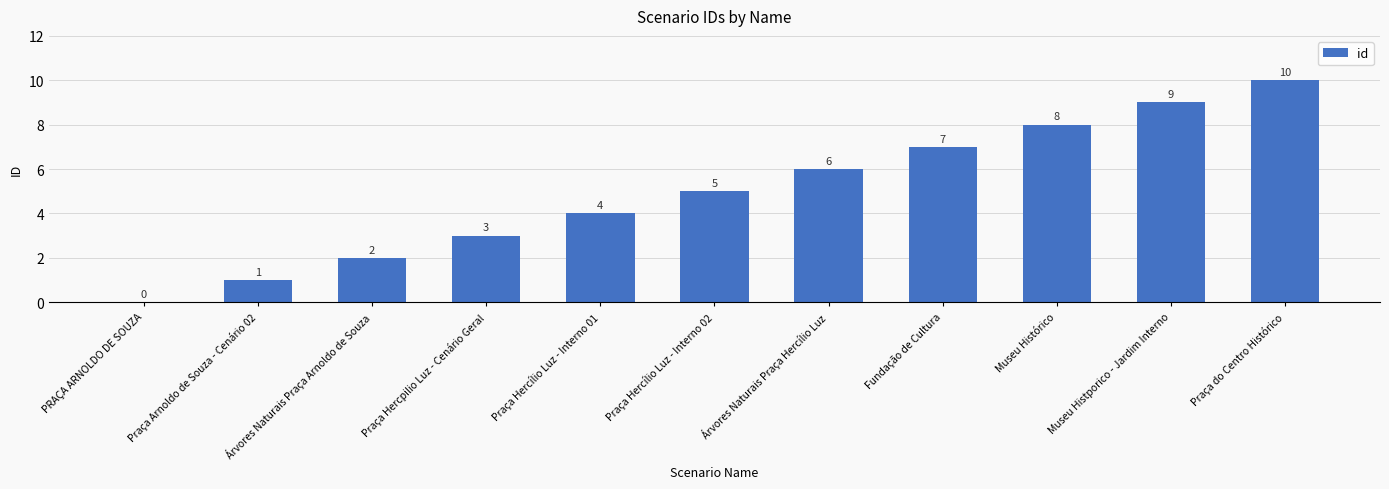

Is it true that the value at Praça do Centro Histórico is 16?

False